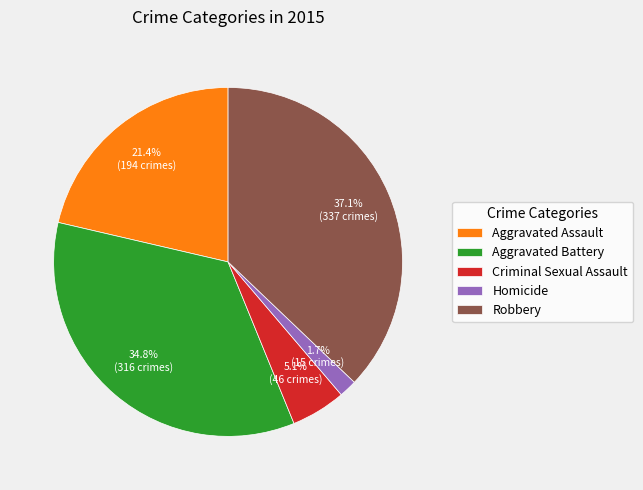

Which has a higher value, Aggravated Battery or Aggravated Assault?

Aggravated Battery